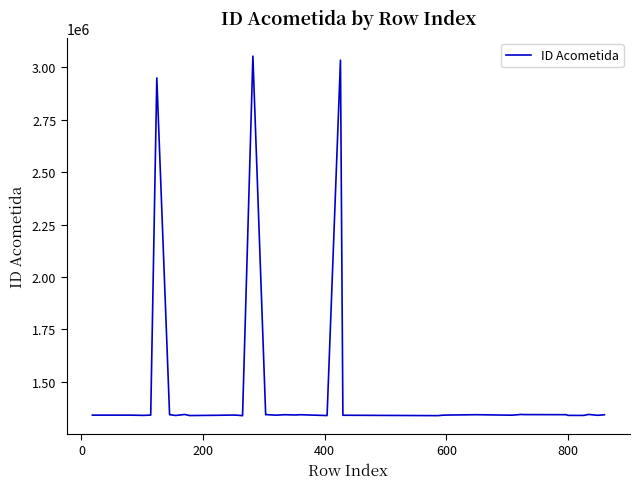

What is the greatest value displayed?

3054177